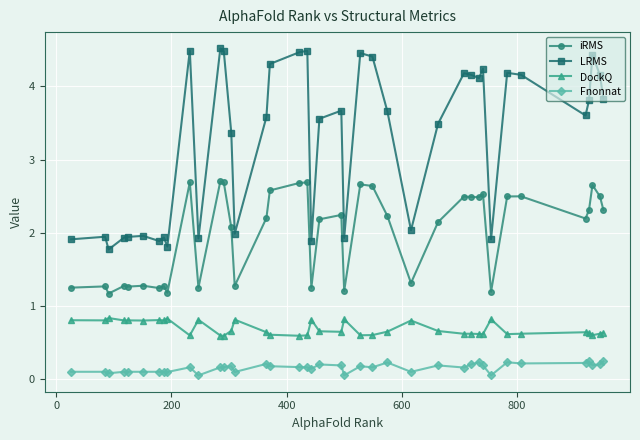

How many Fnonnat values are between 0 and 1?

40